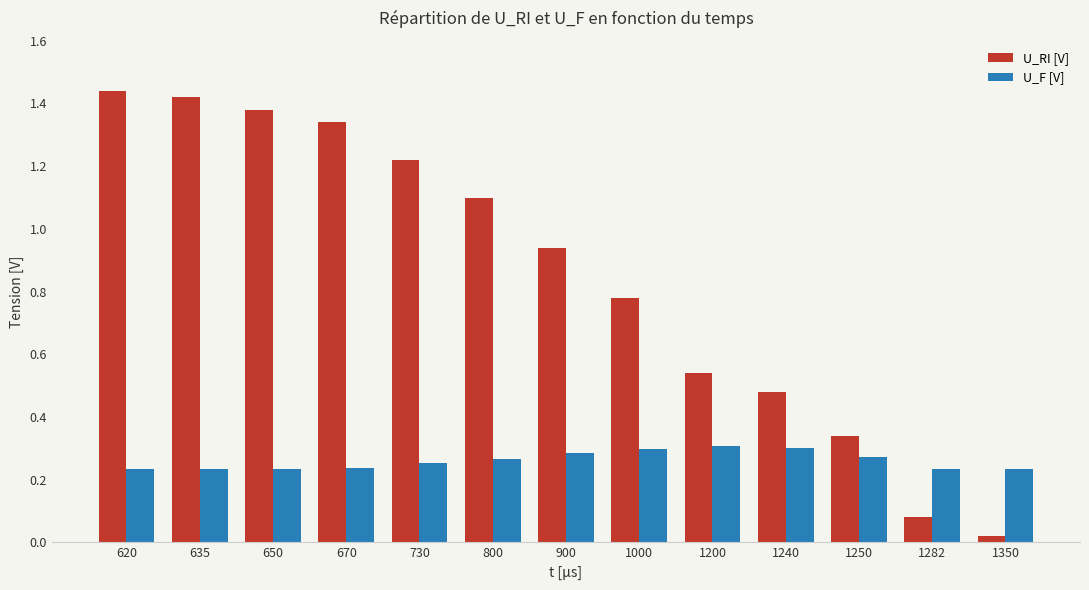

Between 635 and 1240, which series saw the biggest shift?

U_RI [V]